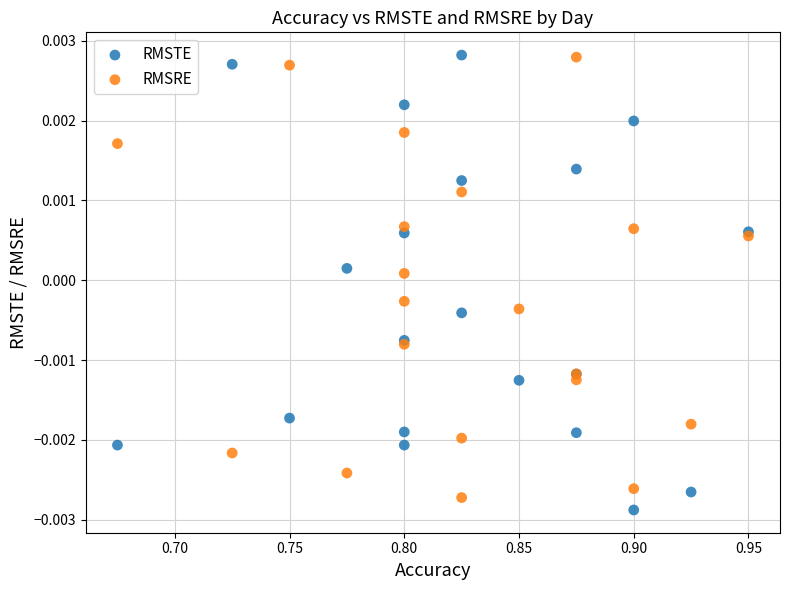

Which series has the widest spread of Y values?

RMSTE